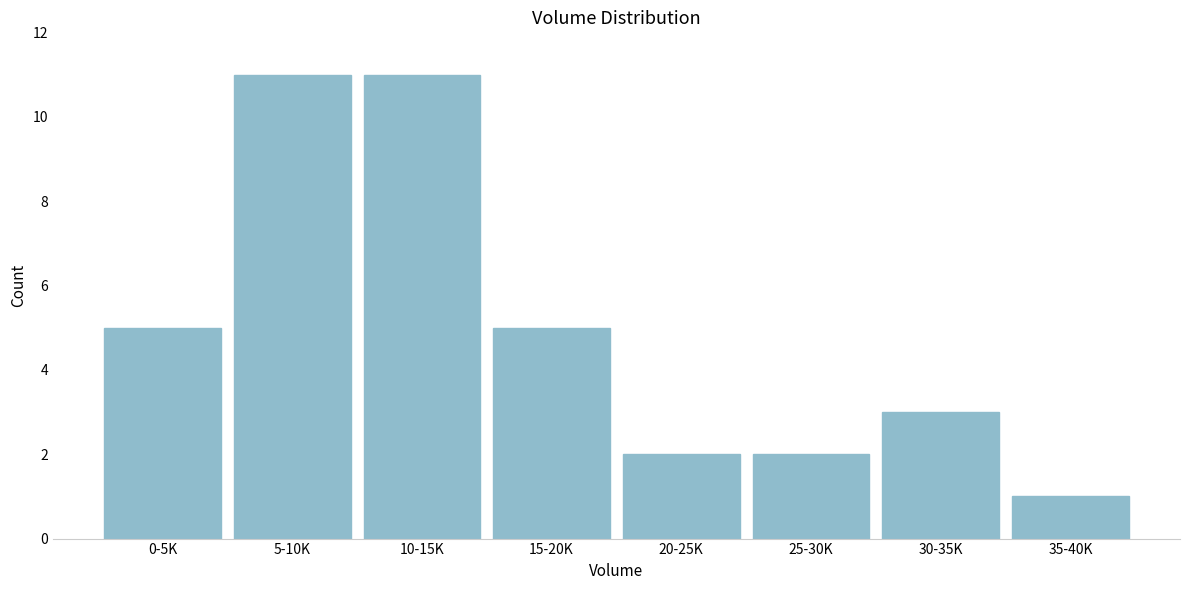

Reading left to right, what are all the values shown in this chart?

5	11	11	5	2	2	3	1